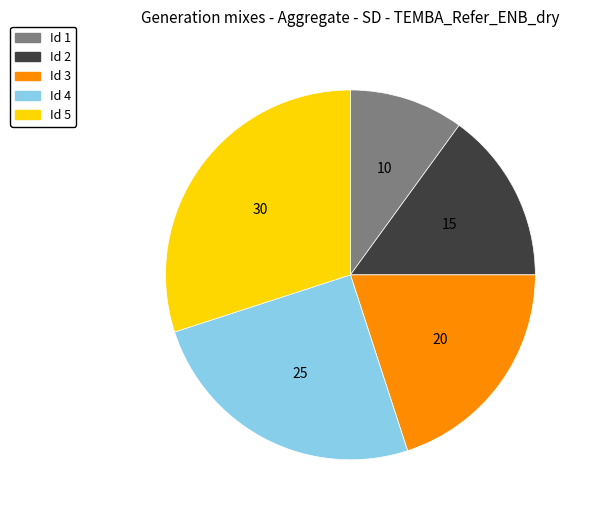

Is there a majority slice in this chart?

No